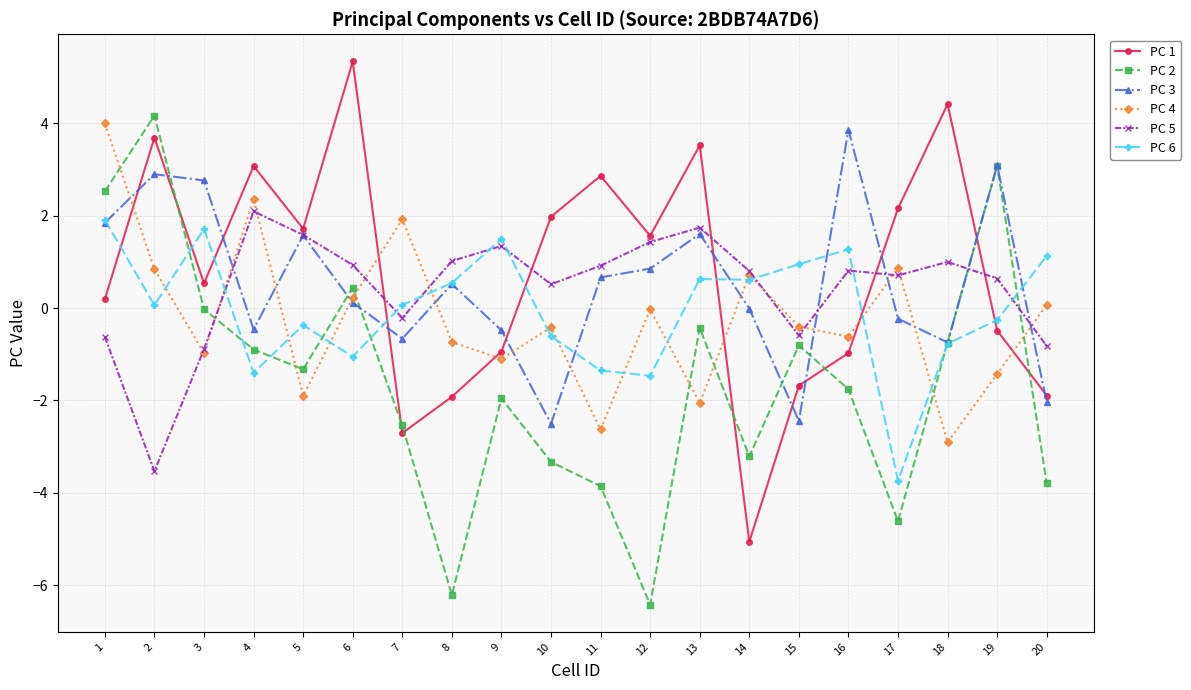

True or false: PC 4 and PC 6 intersect in this chart.

True